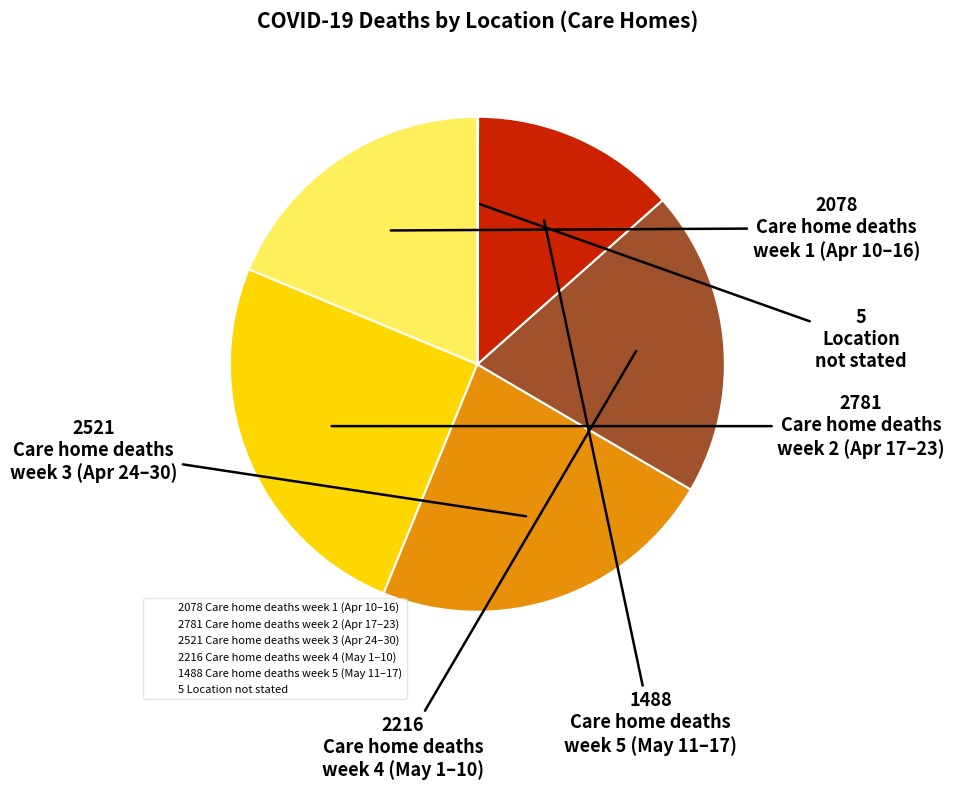

Is there any slice that represents more than half of the pie?

No